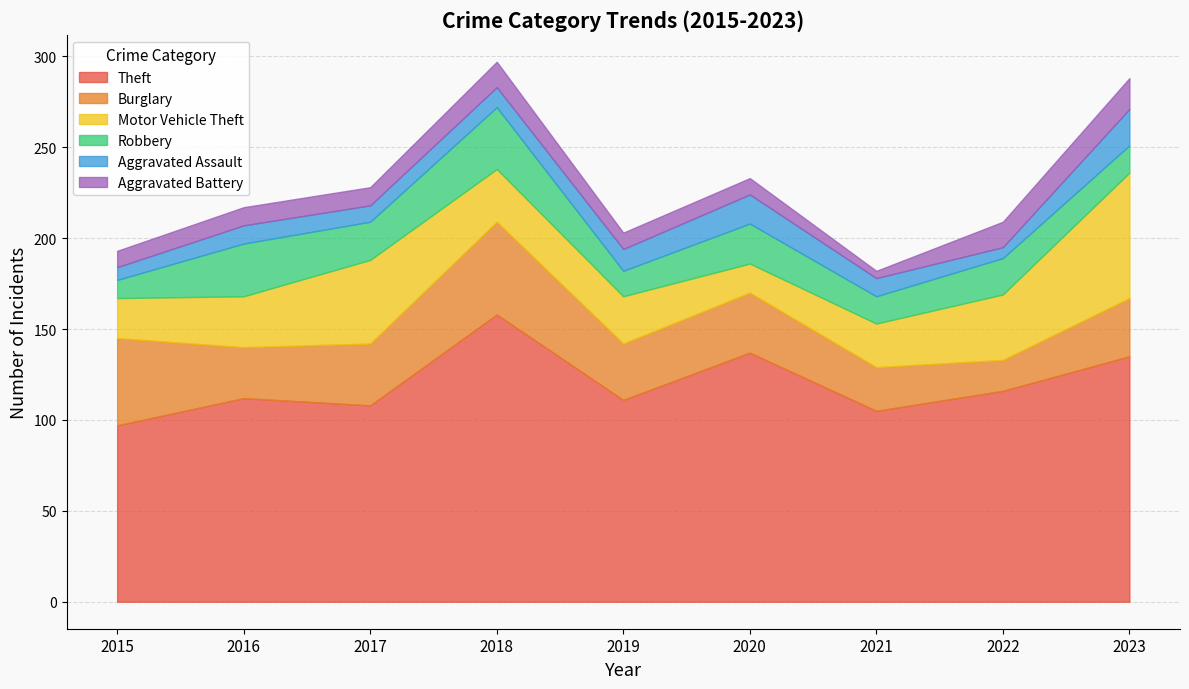

How many data points does each series have?

9